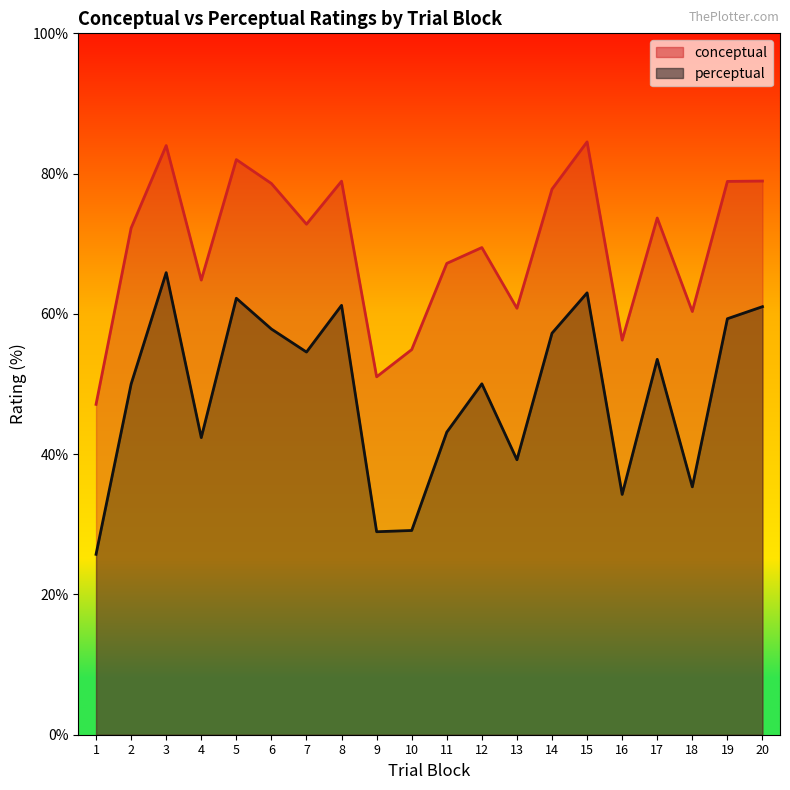

True or false: conceptual and perceptual cross at least once.

False